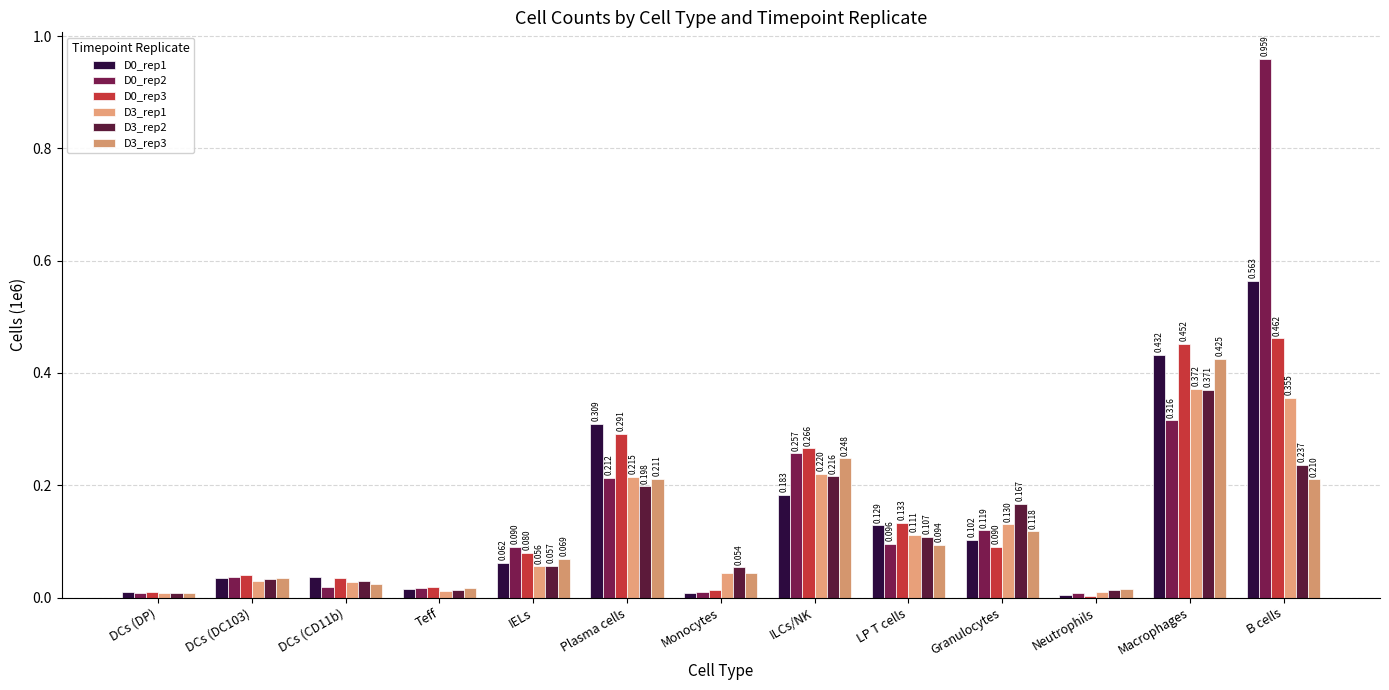

What is the difference between the D0_rep2 values at B cells and DCs (CD11b)?

0.9